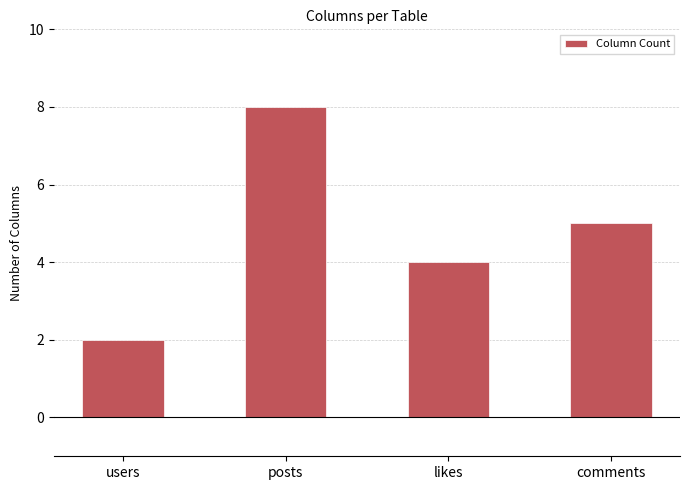

Rank the categories by value from highest to lowest.

posts, comments, likes, users